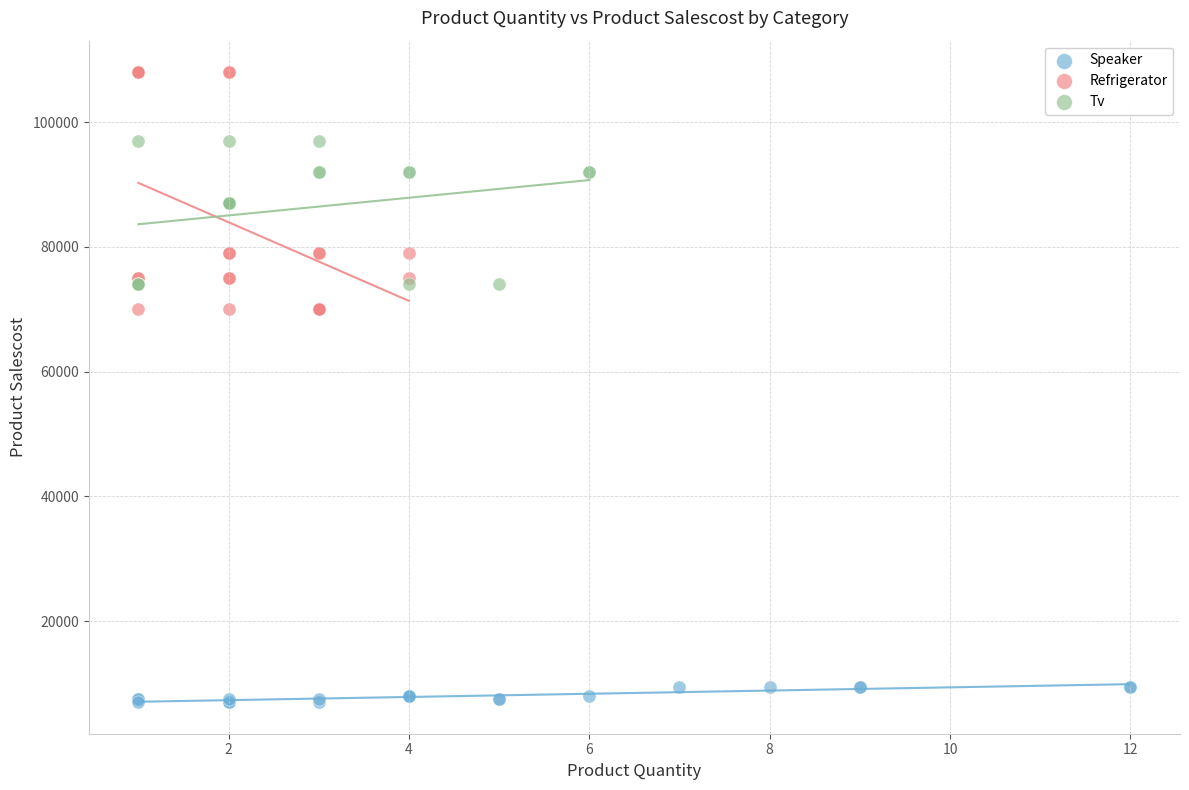

Which series reaches the maximum Y coordinate?

Refrigerator